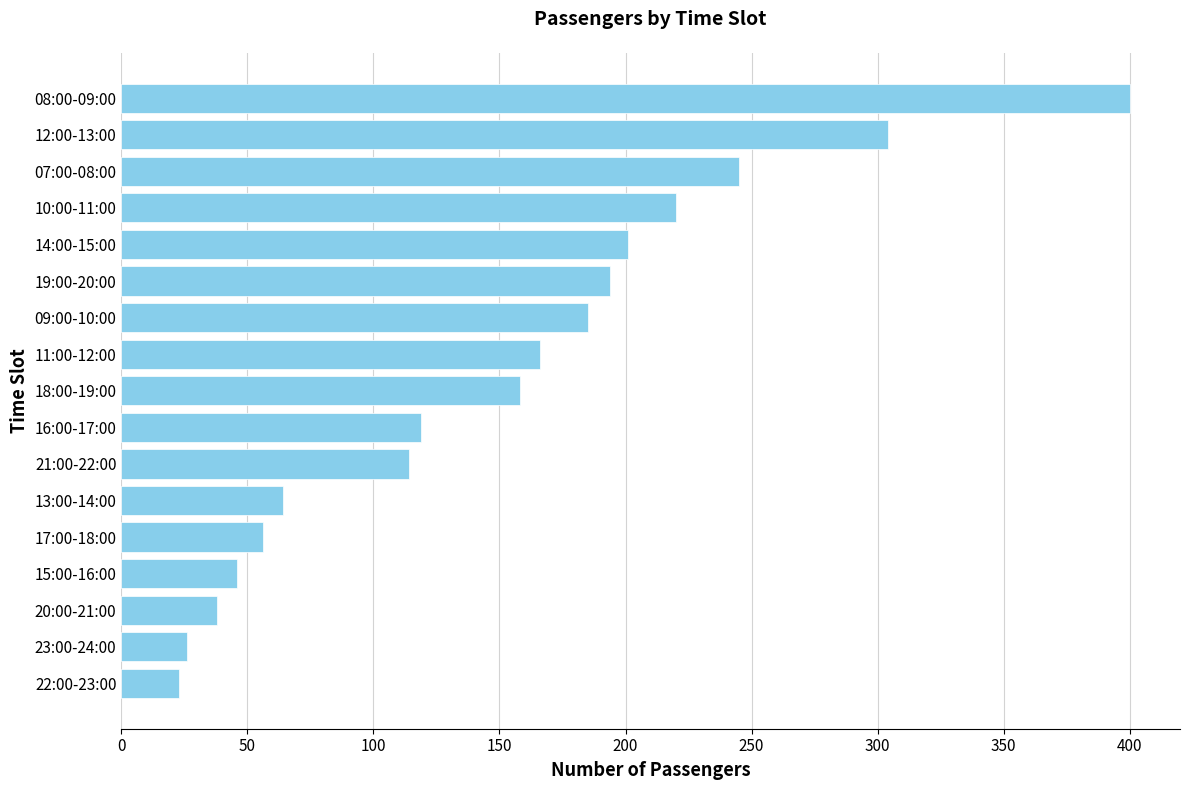

Between 14:00-15:00 and 10:00-11:00, which is larger?

10:00-11:00